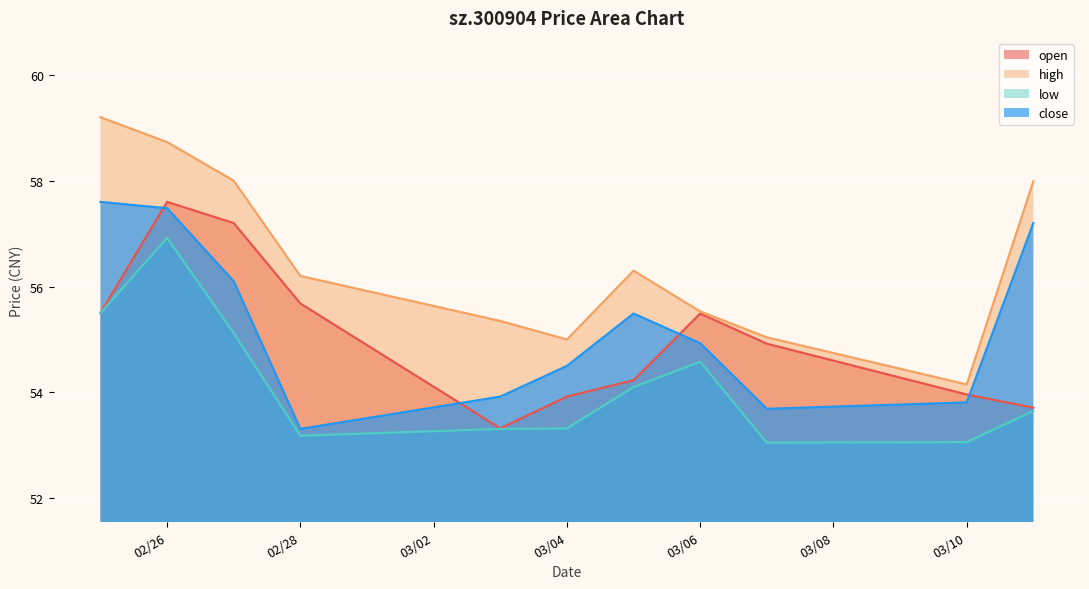

What is the maximum value for low?

56.9